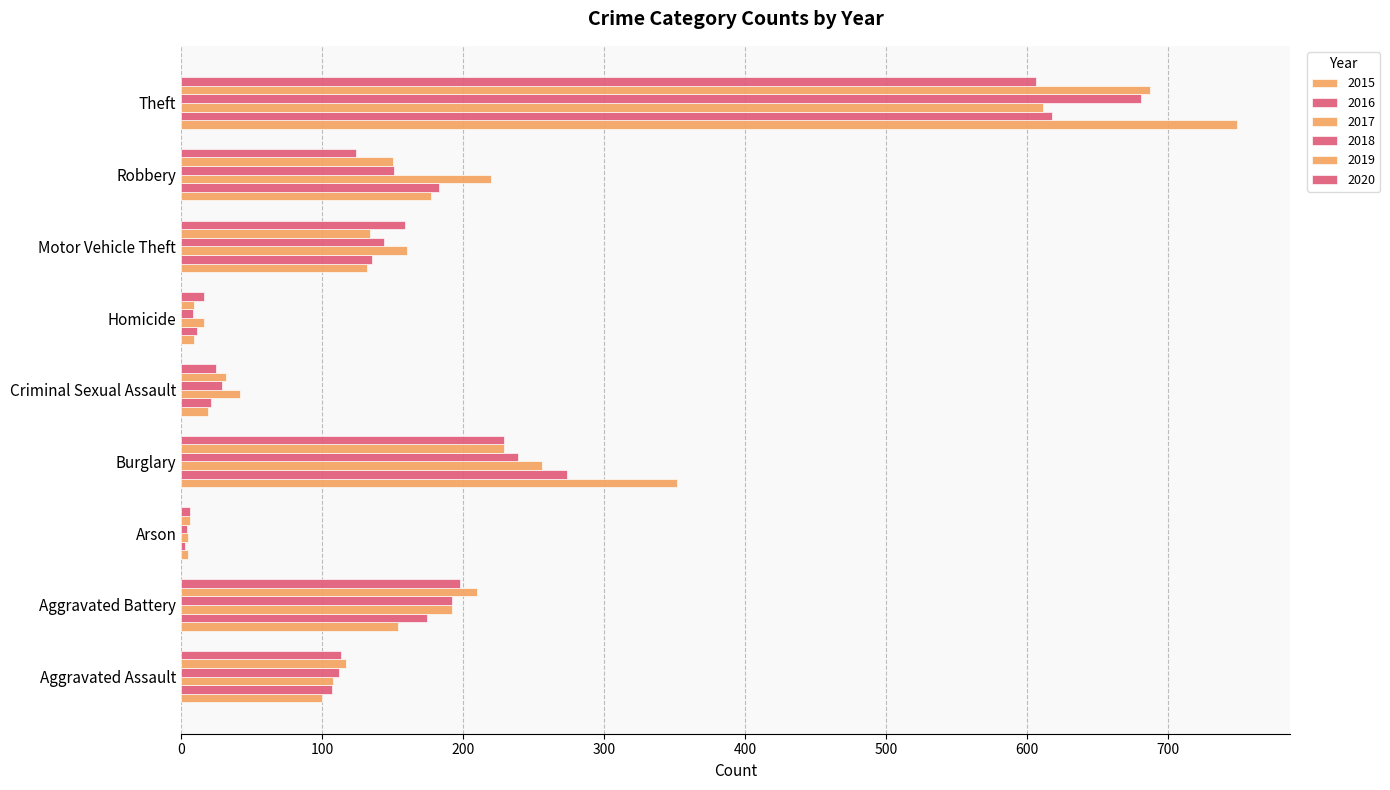

At which label does 2018 first exceed 144?

Aggravated Battery